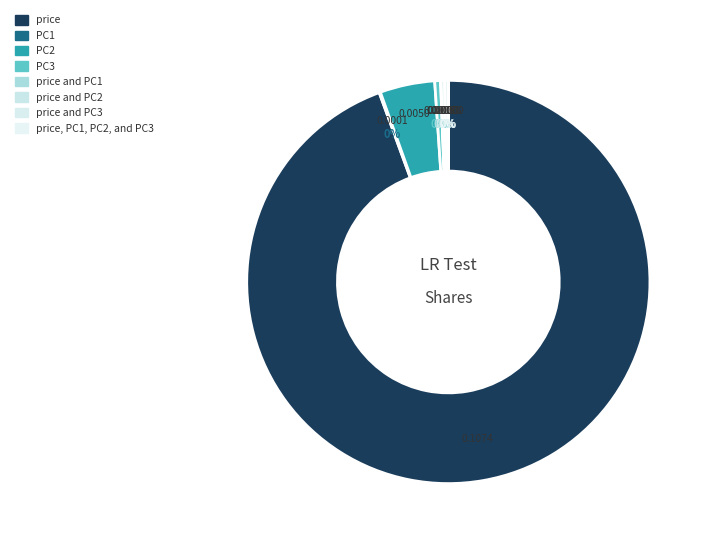

What is the majority slice?

price